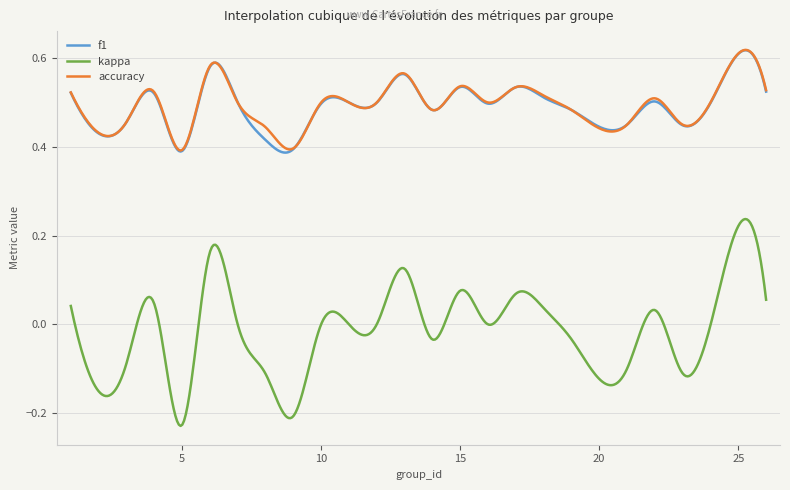

In f1, how many points are higher than both neighbors (excluding endpoints)?

8